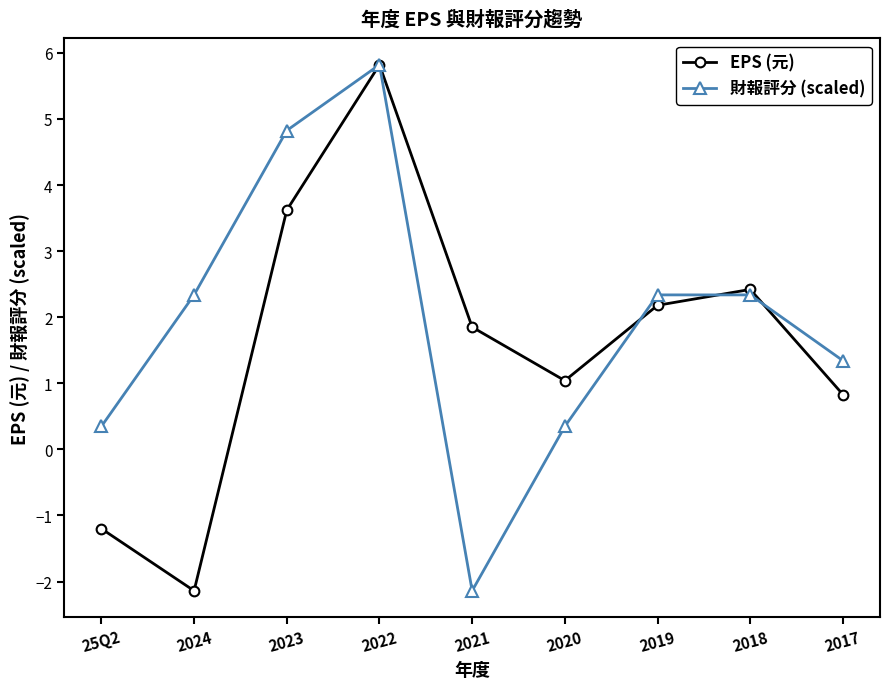

Where is EPS (元) nearest to the value 1?

2020